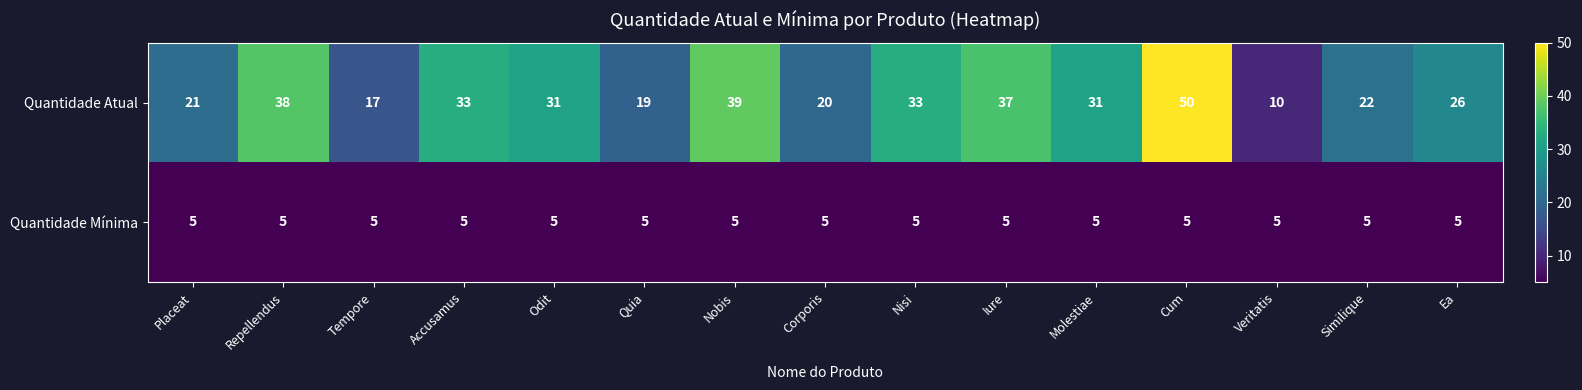

At how many categories does at least one series exceed 14?

14